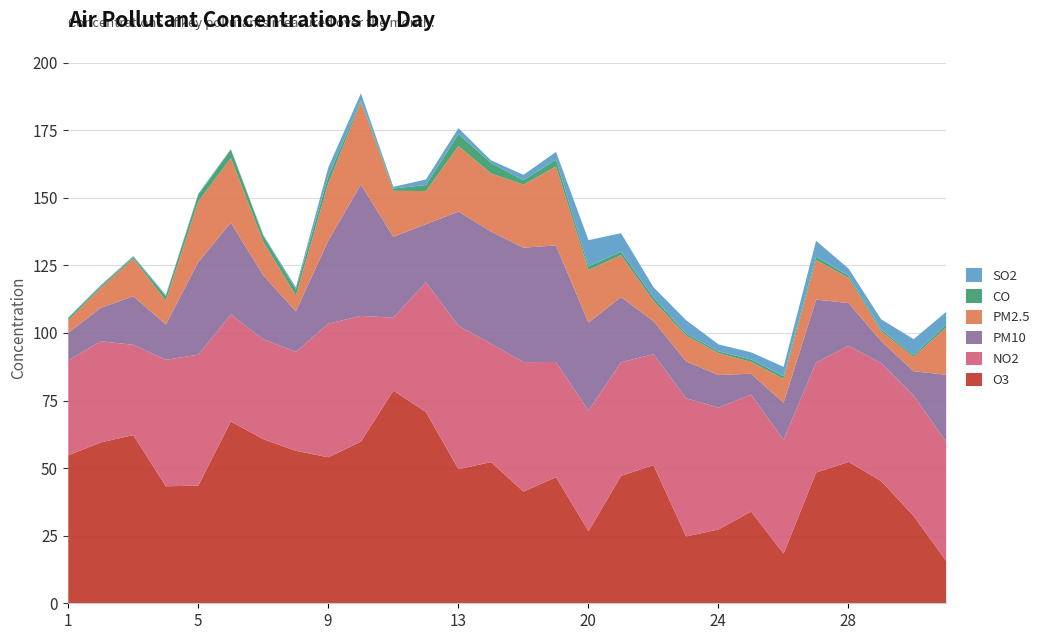

At which label does NO2 reach its minimum?

11